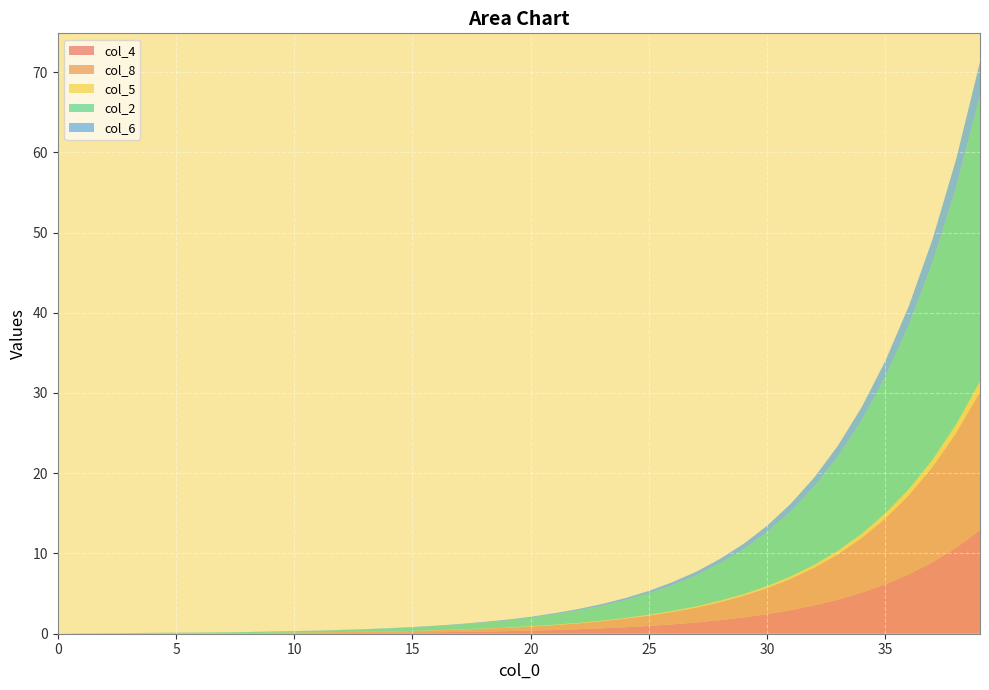

Reading right to left, extract all data points from this chart.

col_4: 39=12.9	38=10.7	37=8.9	36=7.4	35=6.2	34=5.1	33=4.2	32=3.5	31=2.9	30=2.4	29=2.0	28=1.7	27=1.4	26=1.2	25=1.0	24=0.8	23=0.7	22=0.6	21=0.5	20=0.4	19=0.3	18=0.3	17=0.2	16=0.2	15=0.1	14=0.1	13=0.1	12=0.1	11=0.1	10=0.1	9=0.1	8=0.0	7=0.0	6=0.0	5=0.0	4=0.0	3=0.0	2=0.0	1=0.0	0=0.0
col_8: 39=17.2	38=14.3	37=11.9	36=9.9	35=8.2	34=6.8	33=5.7	32=4.7	31=3.9	30=3.2	29=2.7	28=2.2	27=1.9	26=1.6	25=1.3	24=1.1	23=0.9	22=0.7	21=0.6	20=0.5	19=0.4	18=0.3	17=0.3	16=0.2	15=0.2	14=0.2	13=0.1	12=0.1	11=0.1	10=0.1	9=0.1	8=0.0	7=0.0	6=0.0	5=0.0	4=0.0	3=0.0	2=0.0	1=0.0	0=0.0
col_5: 39=1.3	38=1.1	37=0.9	36=0.7	35=0.6	34=0.5	33=0.4	32=0.3	31=0.3	30=0.2	29=0.2	28=0.2	27=0.1	26=0.1	25=0.1	24=0.1	23=0.1	22=0.1	21=0.1	20=0.0	19=0.0	18=0.0	17=0.0	16=0.0	15=0.0	14=0.0	13=0.0	12=0.0	11=0.0	10=0.0	9=0.0	8=0.0	7=0.0	6=0.0	5=0.0	4=0.0	3=0.0	2=0.0	1=0.0	0=0.0
col_2: 39=35.7	38=29.7	37=24.6	36=20.5	35=17.0	34=14.2	33=11.8	32=9.8	31=8.1	30=6.8	29=5.6	28=4.7	27=3.9	26=3.2	25=2.7	24=2.2	23=1.9	22=1.5	21=1.3	20=1.1	19=0.9	18=0.7	17=0.6	16=0.5	15=0.4	14=0.3	13=0.3	12=0.2	11=0.2	10=0.2	9=0.1	8=0.1	7=0.1	6=0.1	5=0.1	4=0.1	3=0.1	2=0.1	1=0.1	0=0.0
col_6: 39=4.1	38=3.4	37=2.9	36=2.4	35=2.0	34=1.6	33=1.4	32=1.1	31=0.9	30=0.8	29=0.7	28=0.5	27=0.5	26=0.4	25=0.3	24=0.3	23=0.2	22=0.2	21=0.1	20=0.1	19=0.1	18=0.1	17=0.1	16=0.1	15=0.1	14=0.0	13=0.0	12=0.0	11=0.0	10=0.0	9=0.0	8=0.0	7=0.0	6=0.0	5=0.0	4=0.0	3=0.0	2=0.0	1=0.0	0=0.0